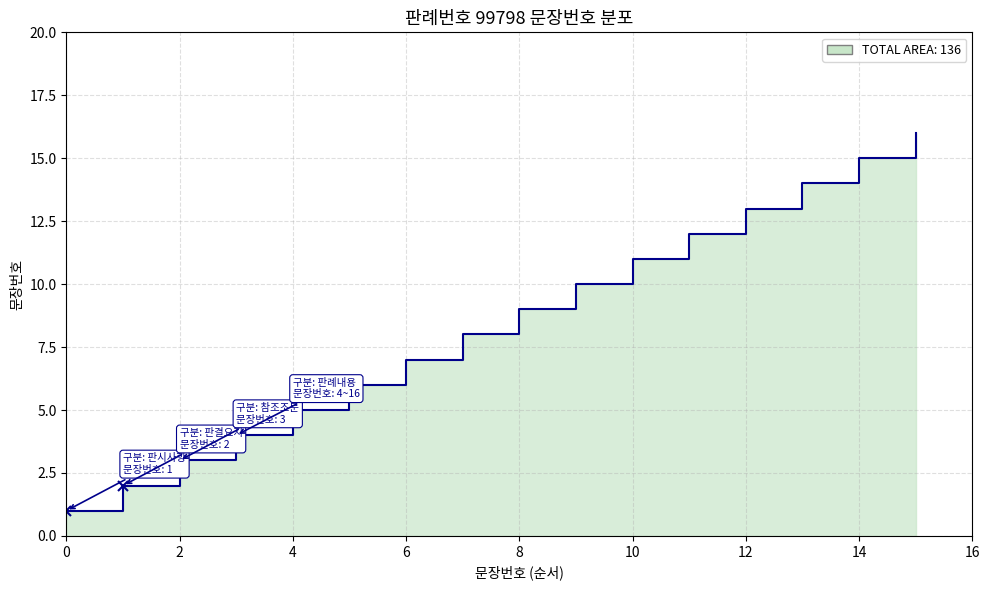

List the labels in order of value, largest first.

판례내용_16, 판례내용_15, 판례내용_14, 판례내용_13, 판례내용_12, 판례내용_11, 판례내용_10, 판례내용_9, 판례내용_8, 판례내용_7, 판례내용_6, 판례내용_5, 판례내용_4, 참조조문, 판결요지, 판시사항